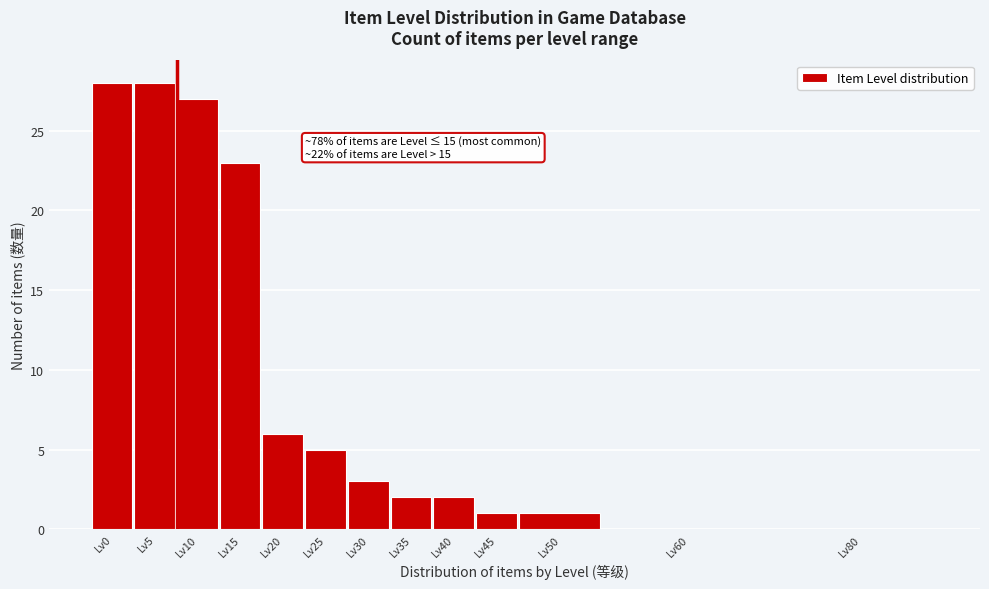

Reading right to left, list all the values displayed in this chart.

Lv80=0	Lv60=0	Lv50=1	Lv45=1	Lv40=2	Lv35=2	Lv30=3	Lv25=5	Lv20=6	Lv15=23	Lv10=27	Lv5=28	Lv0=28